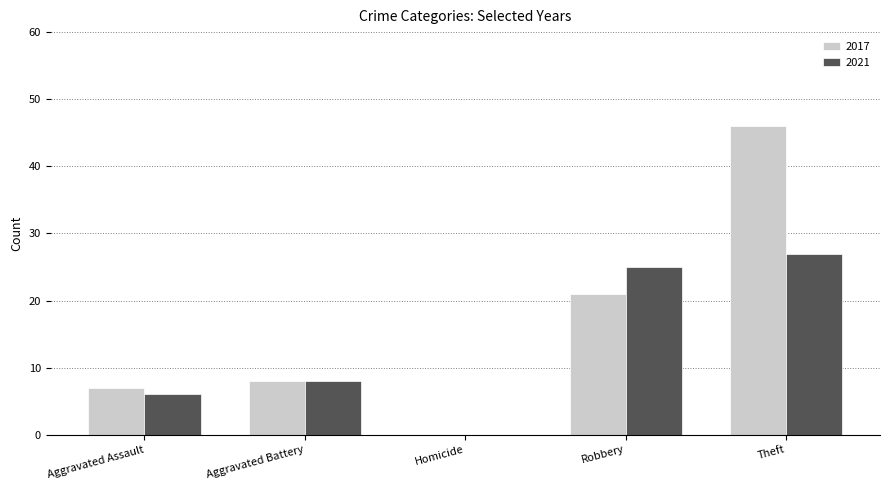

How many values in 2021 are above zero?

4